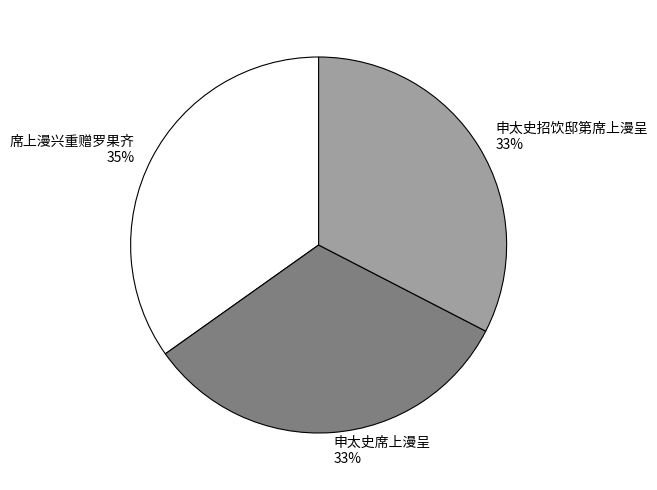

Does 席上漫兴重赠罗果齐 account for over 50% of the chart?

No